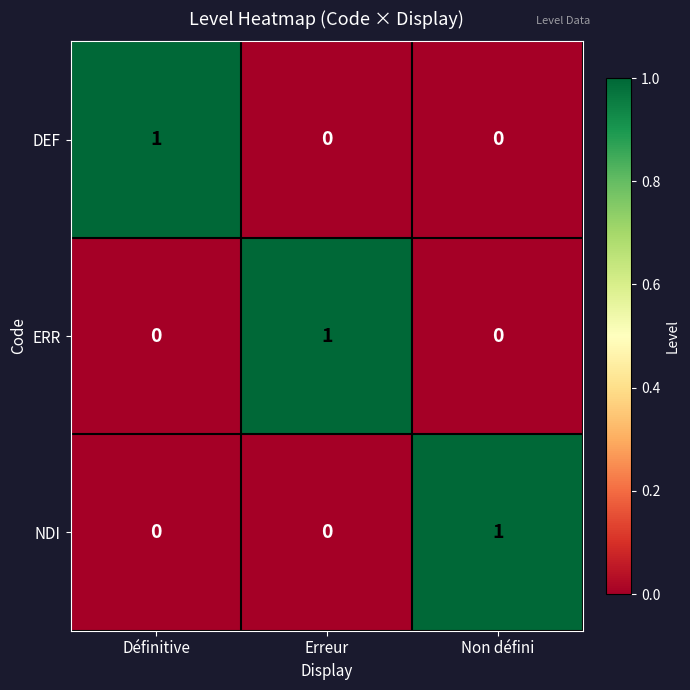

Reading right to left, transcribe all the data shown in this chart.

DEF: Non défini=0	Erreur=0	Définitive=1
ERR: Non défini=0	Erreur=1	Définitive=0
NDI: Non défini=1	Erreur=0	Définitive=0